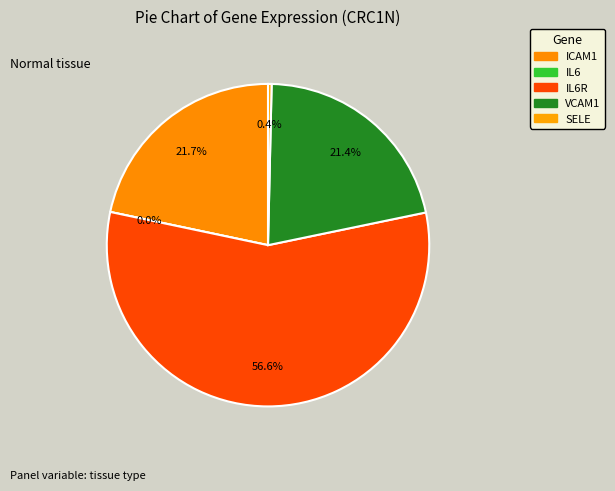

Does IL6R represent more than half of the total?

Yes